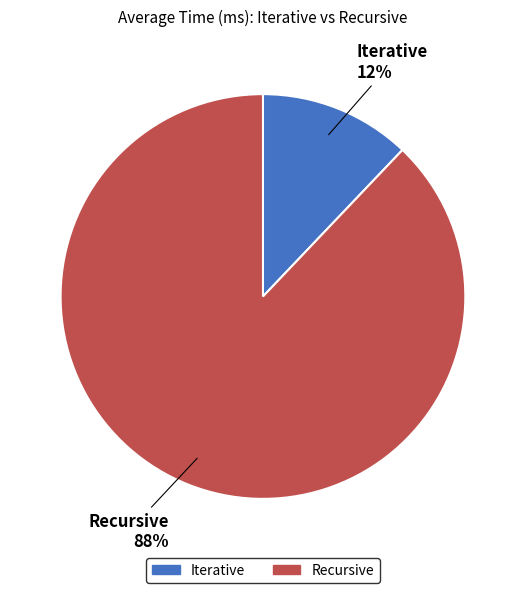

To the nearest percent, what is the combined percentage of Recursive and Iterative?

100%